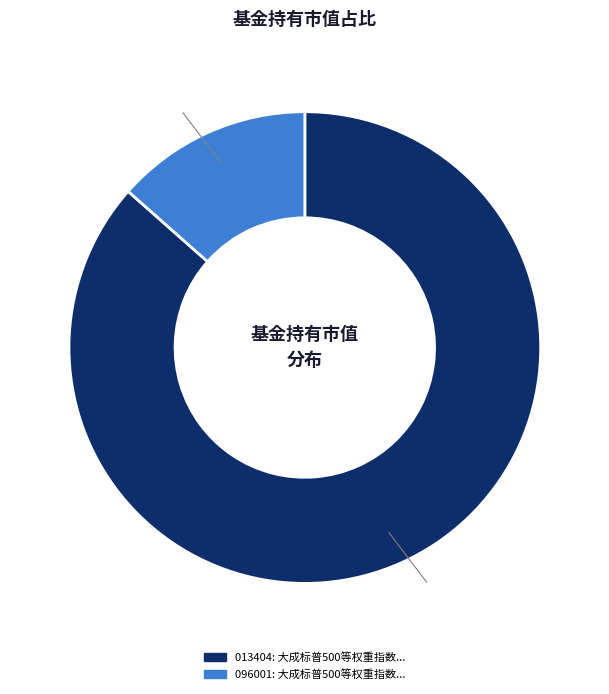

Does any single category account for the majority?

Yes